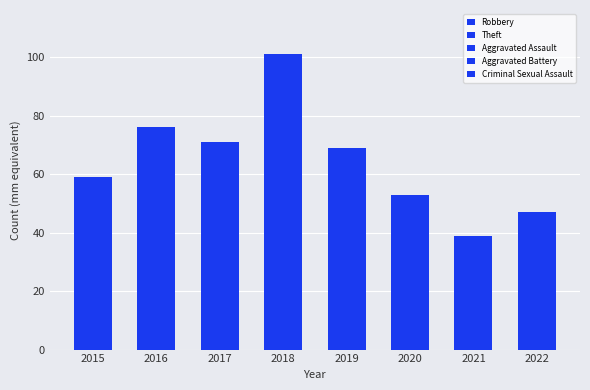

How many Aggravated Battery values are between 1 and 5?

6